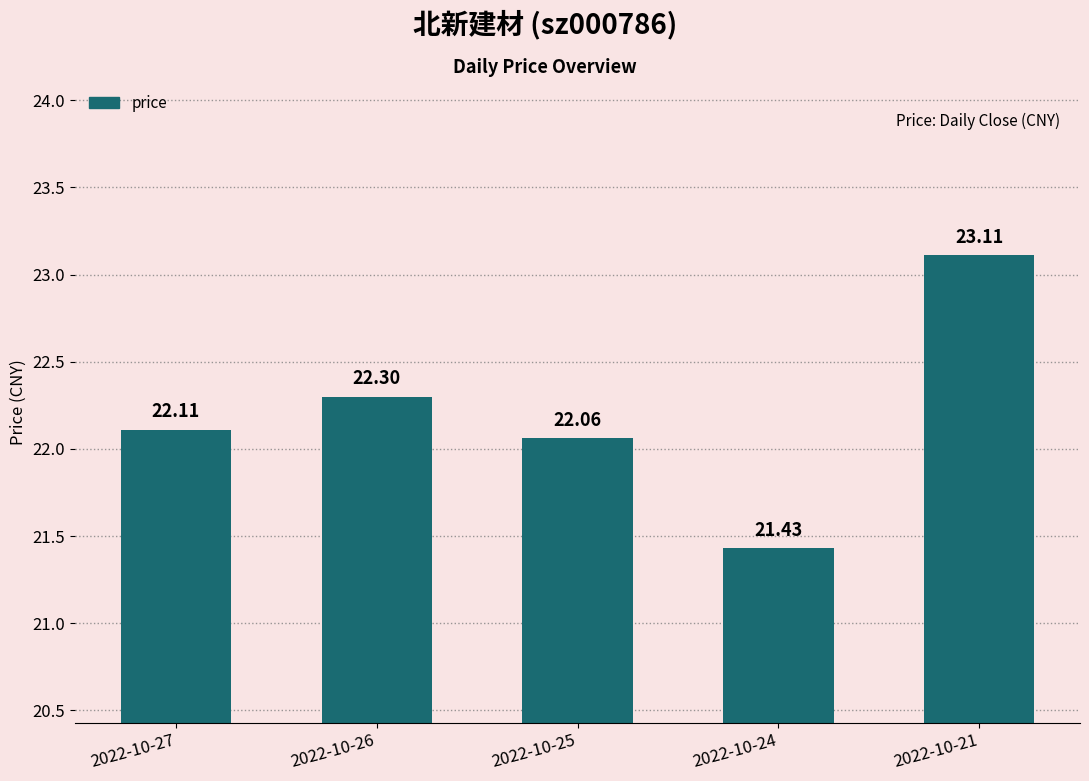

What is the ratio of the value at 2022-10-21 to the value at 2022-10-27?

1.0